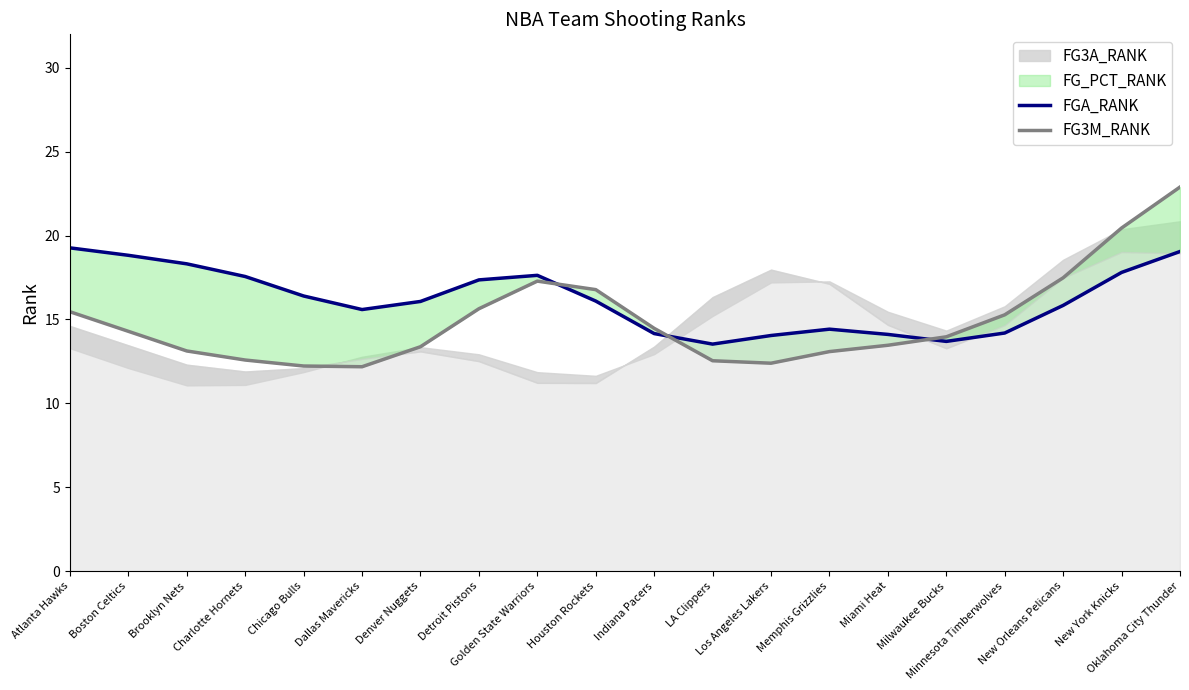

What is the label of the 3rd point from the right?

New Orleans Pelicans